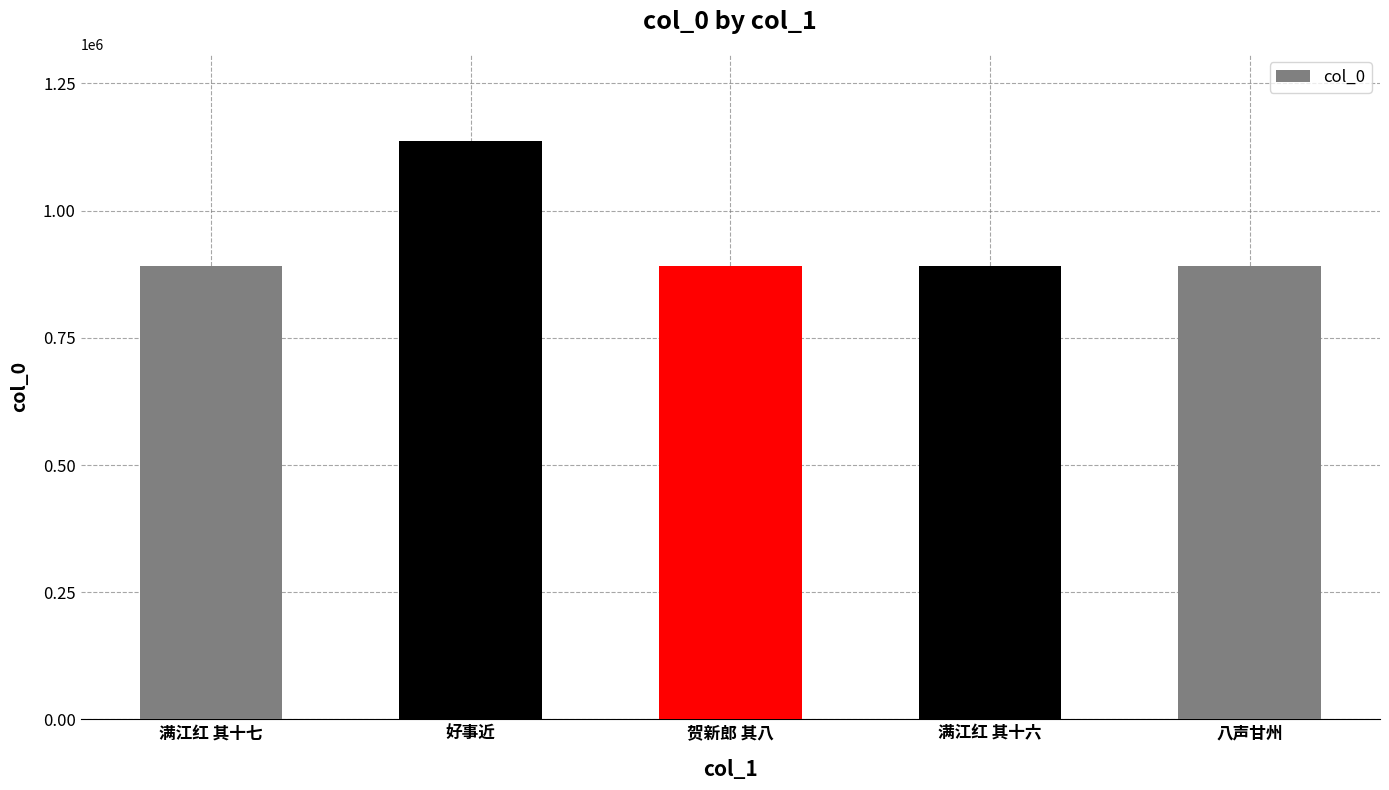

How many values are below 890915?

2